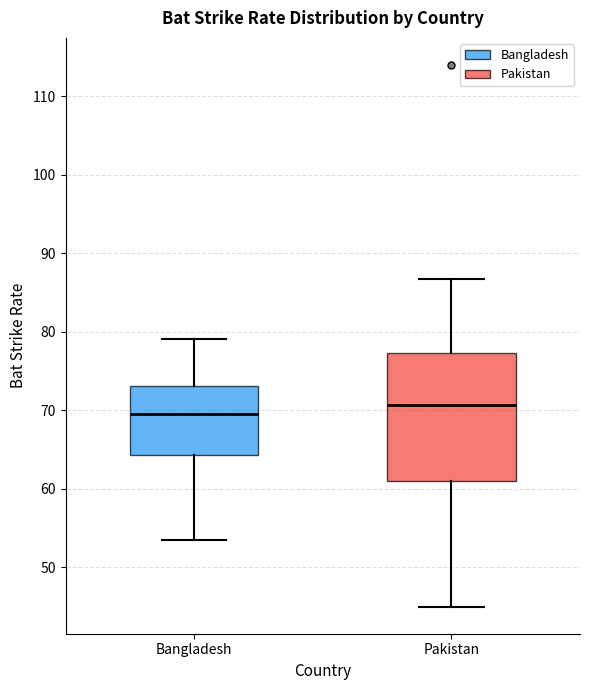

Reading left to right, transcribe this box plot: for each box, give where its median line is, the range the box spans, and where its two whiskers end, as read against the y-axis. The values are not printed on the chart, so give them approximately, as read against the axis.

Bangladesh: median 70, box 64 to 73, whiskers 54 to 79
Pakistan: median 71, box 61 to 77, whiskers 45 to 87